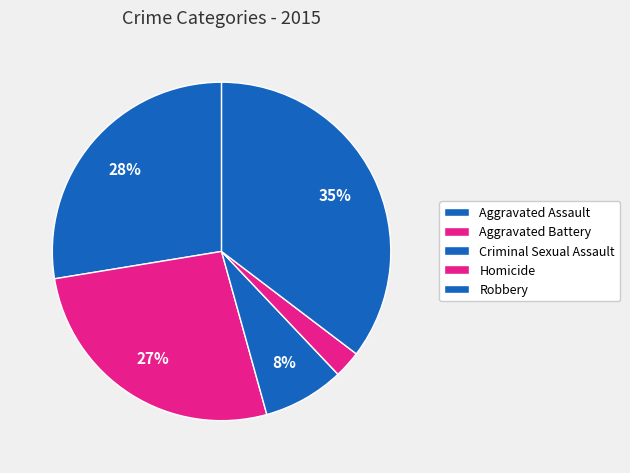

What is the largest slice in the pie chart?

Robbery